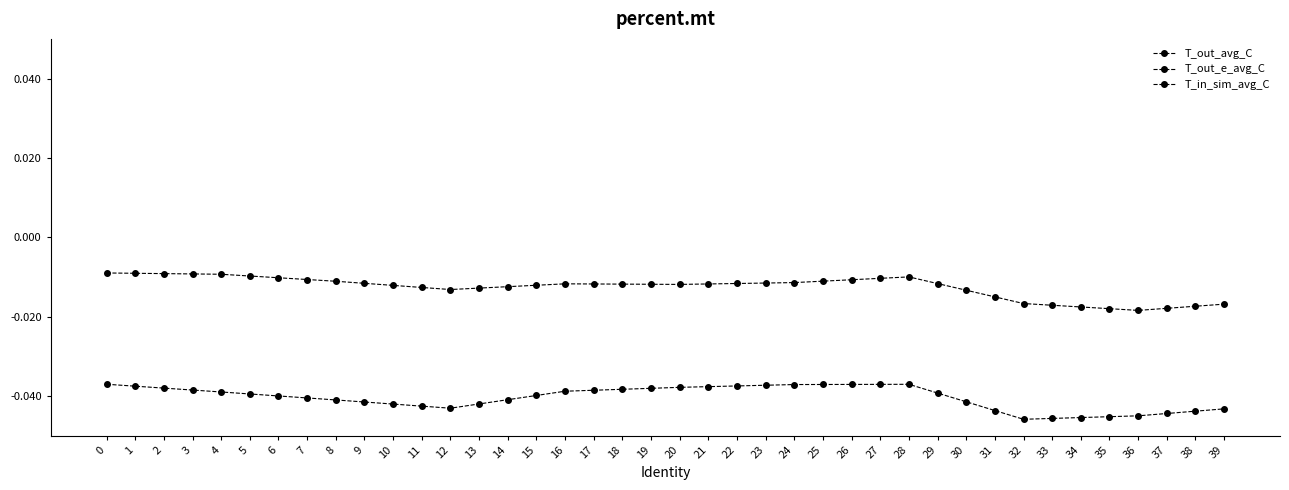

What is the spread (max minus min) of values at 22?

0.1